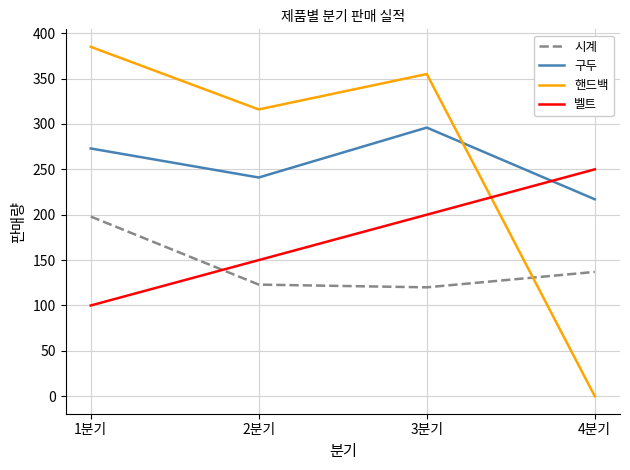

How many lines are shown in the chart?

4